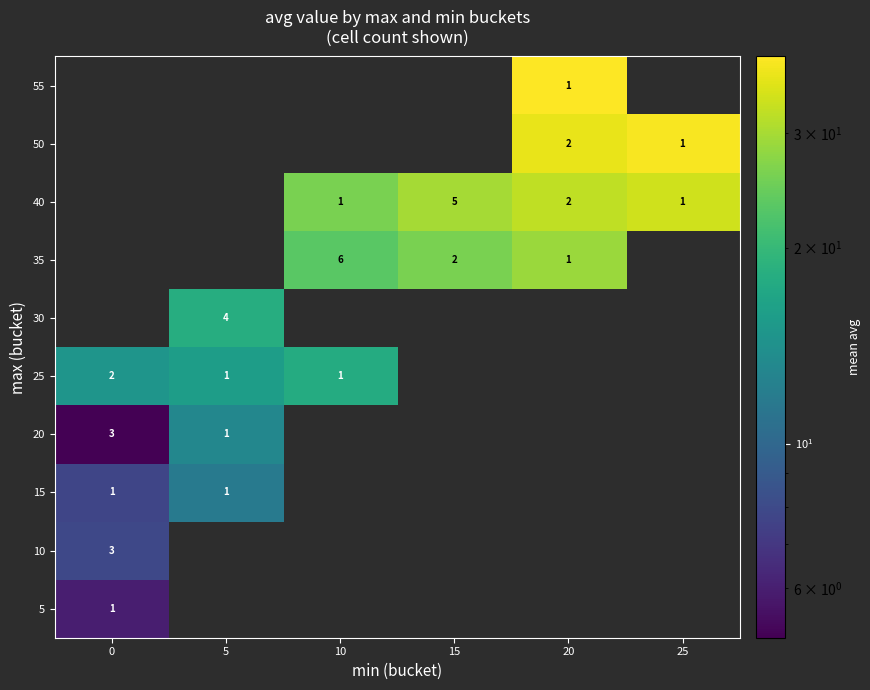

How many values in row_4 are above zero?

3